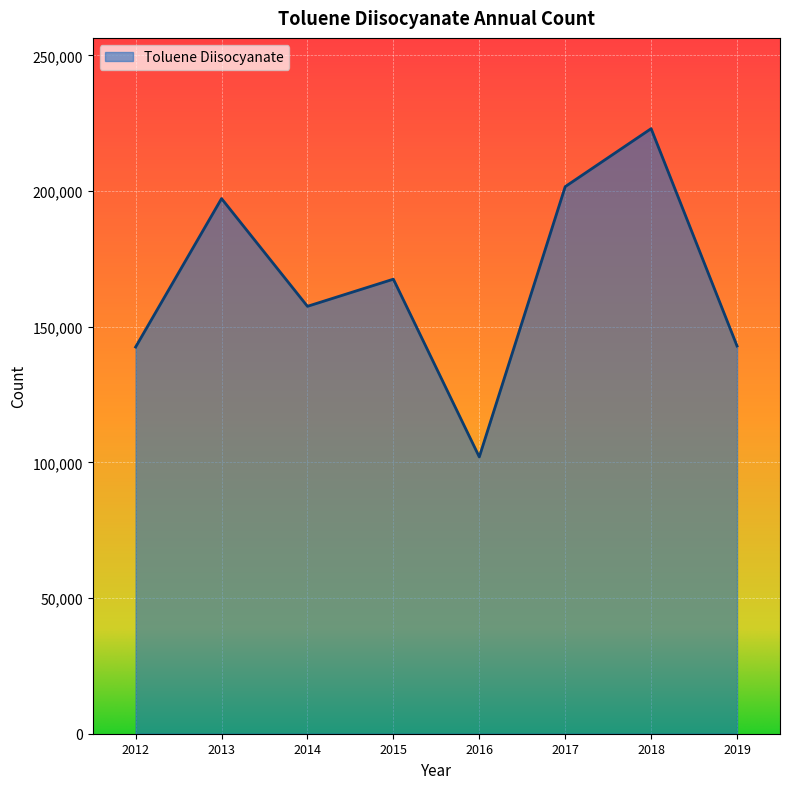

Read the value at 2015.

167500